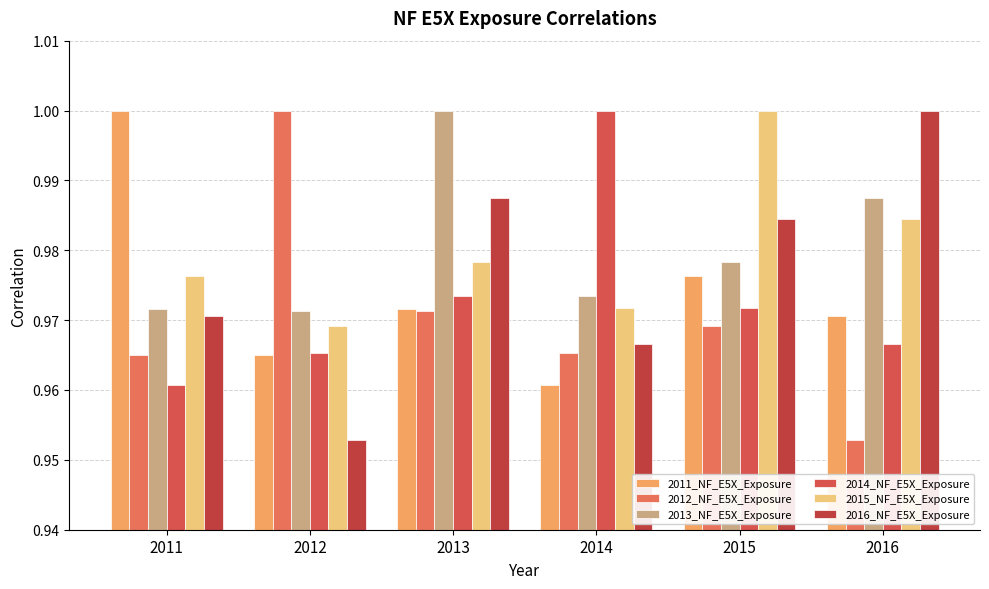

Read the 2015_NF_E5X_Exposure value at 2013.

1.0